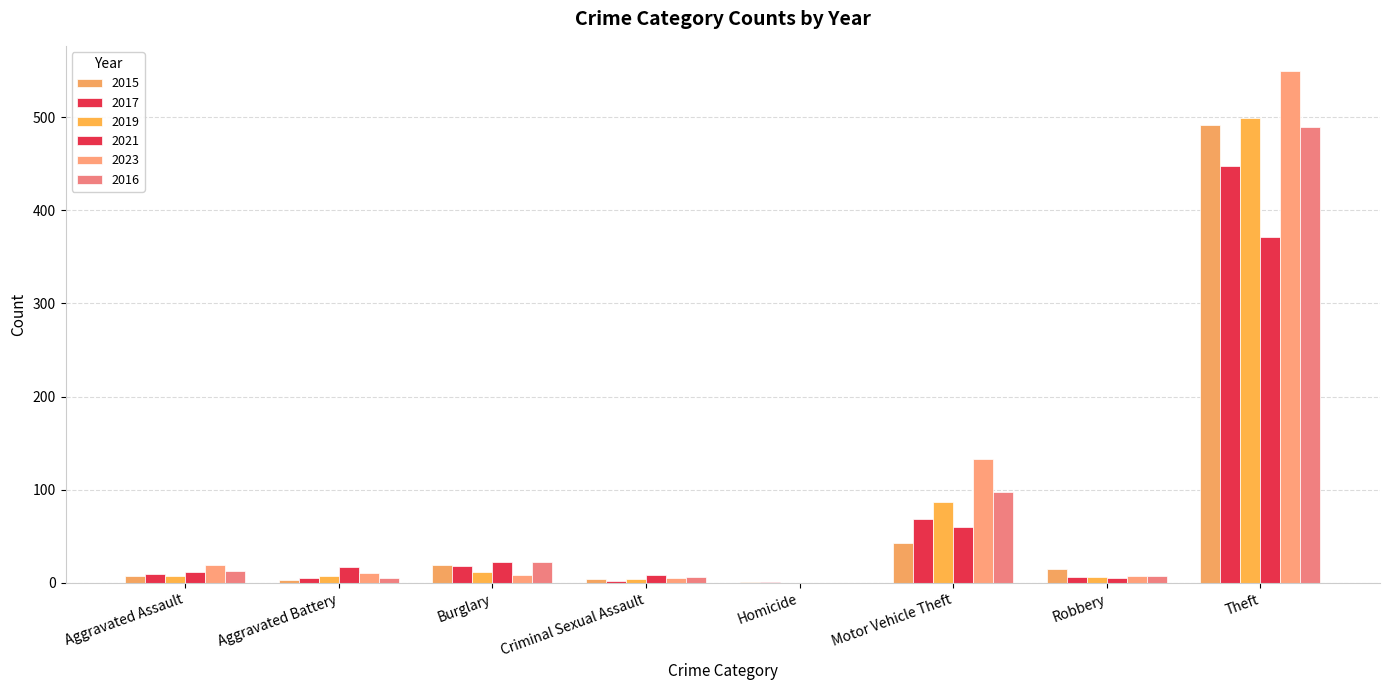

How many groups of bars are there?

8